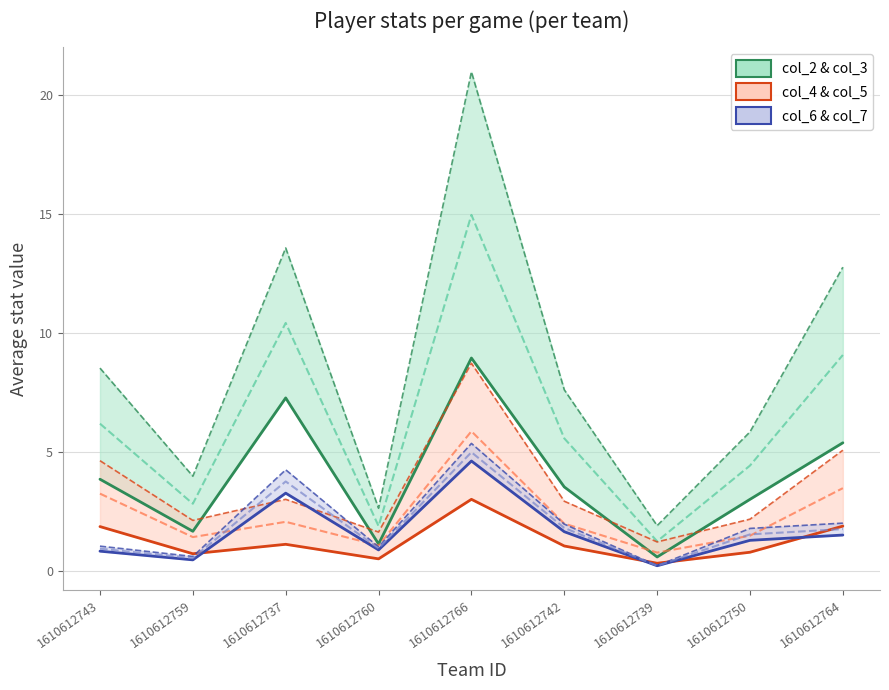

Which category has the highest value across all series?

1610612766